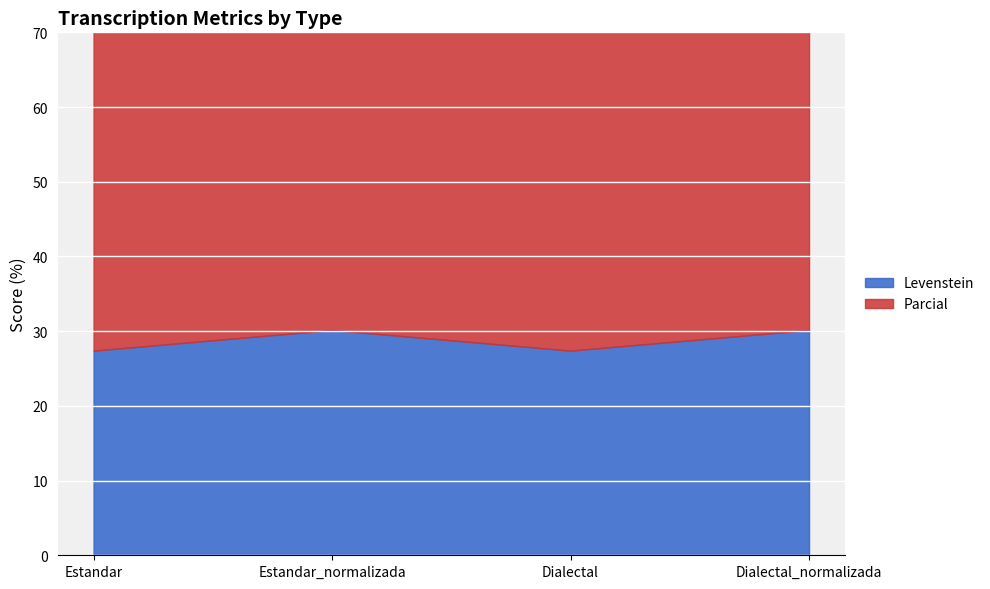

What is the total value across all series at Estandar_normalizada?

81.8